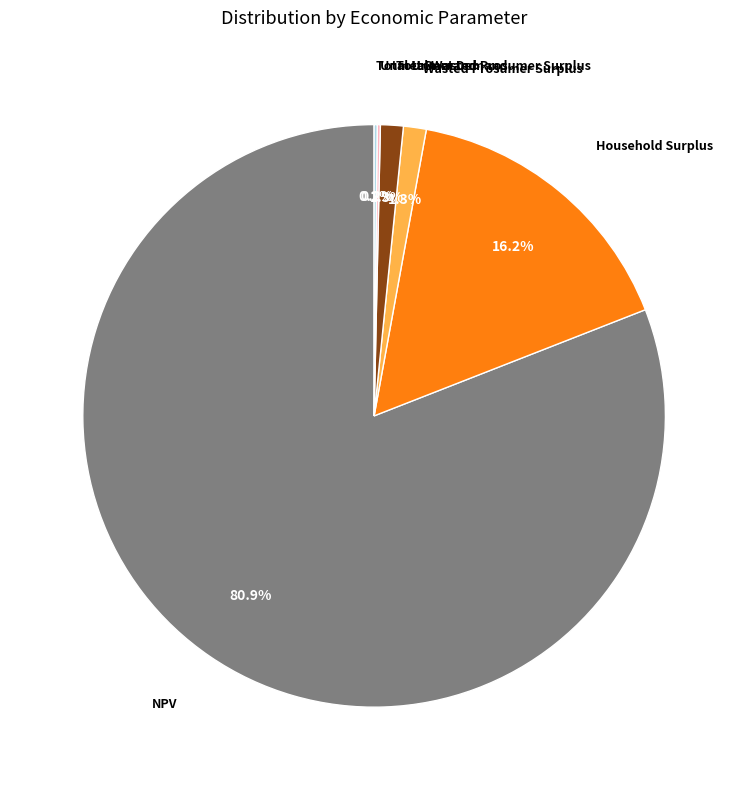

Is there a majority slice in this chart?

Yes